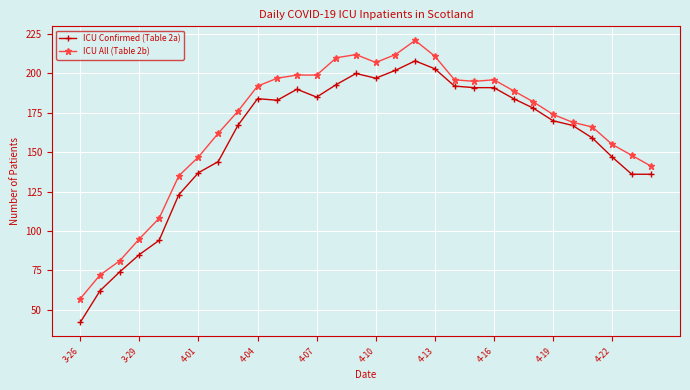

Which series has the largest range (max minus min)?

ICU Confirmed (Table 2a)